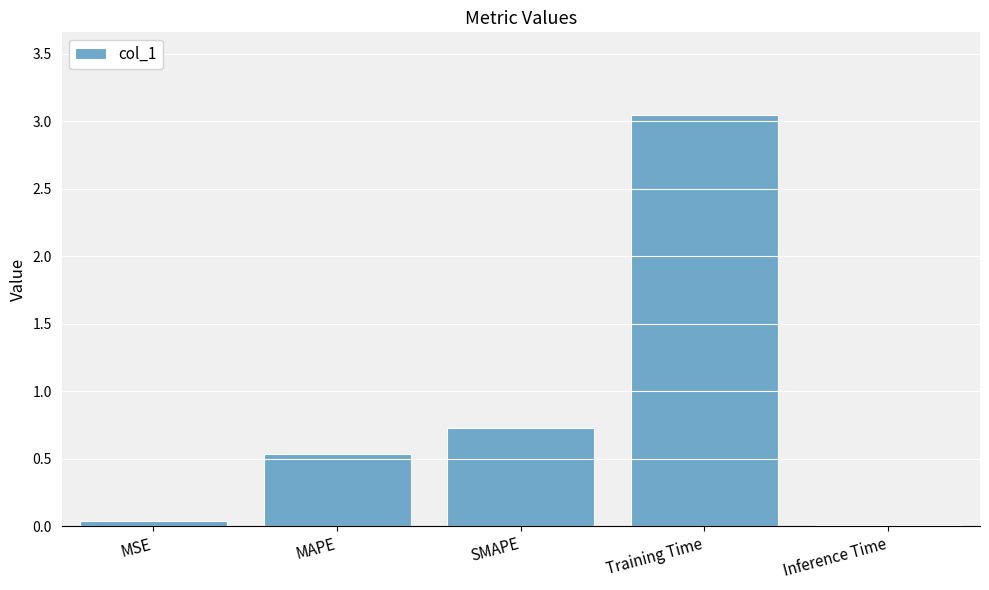

Where is the data nearest to the value 1?

SMAPE